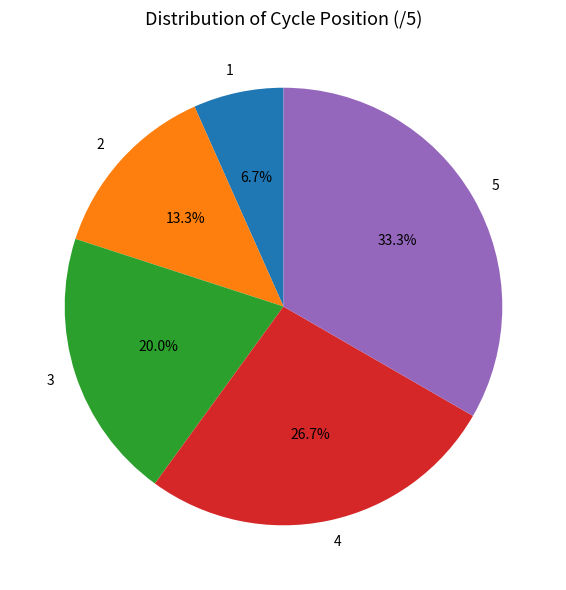

Count the number of slices in the pie.

5